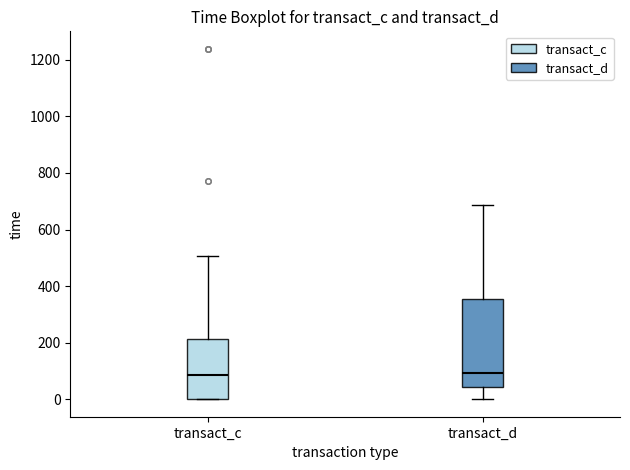

Comparing the boxes themselves (not the whiskers), which one is the tallest?

transact_d